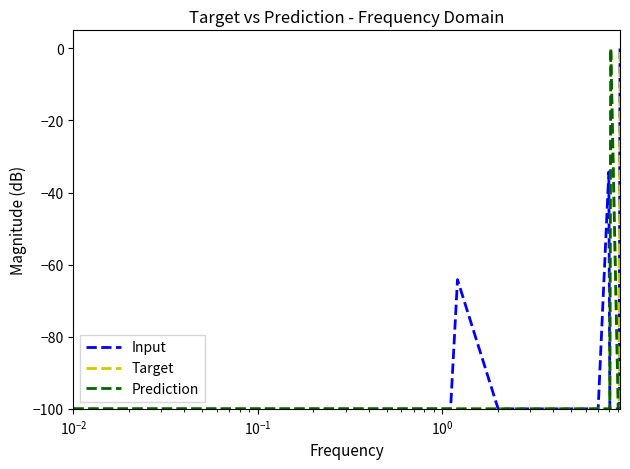

What is the average value of the Prediction series?

-95.0